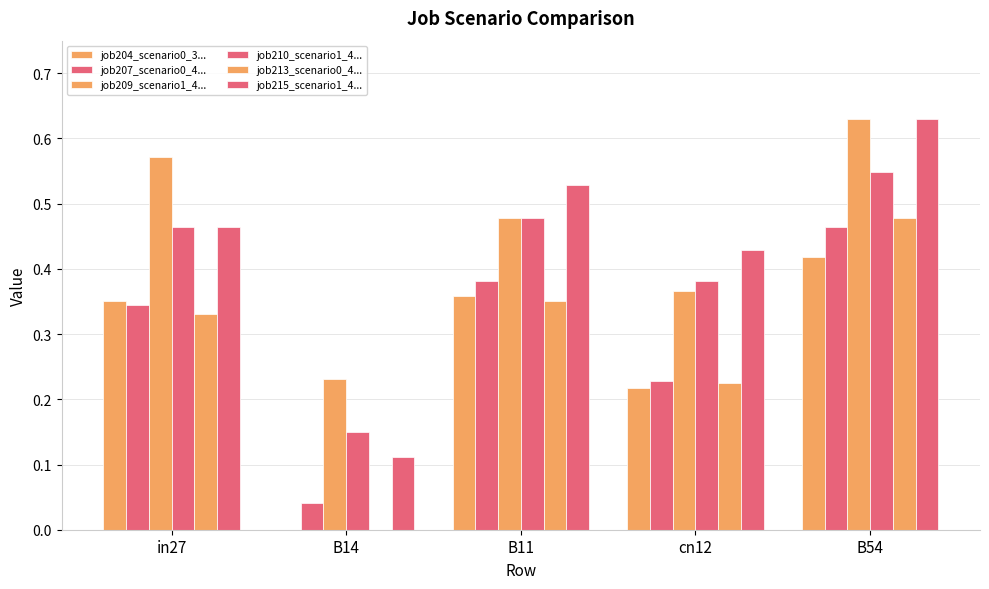

True or false: job215_scenario1_4... has a value of 0.2 at B14.

False